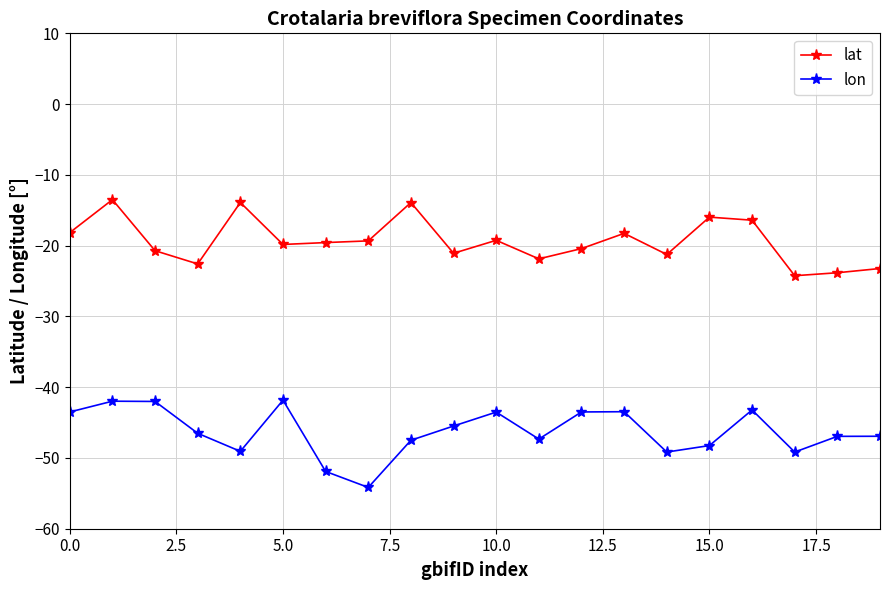

Which series has the largest total across all categories?

lat